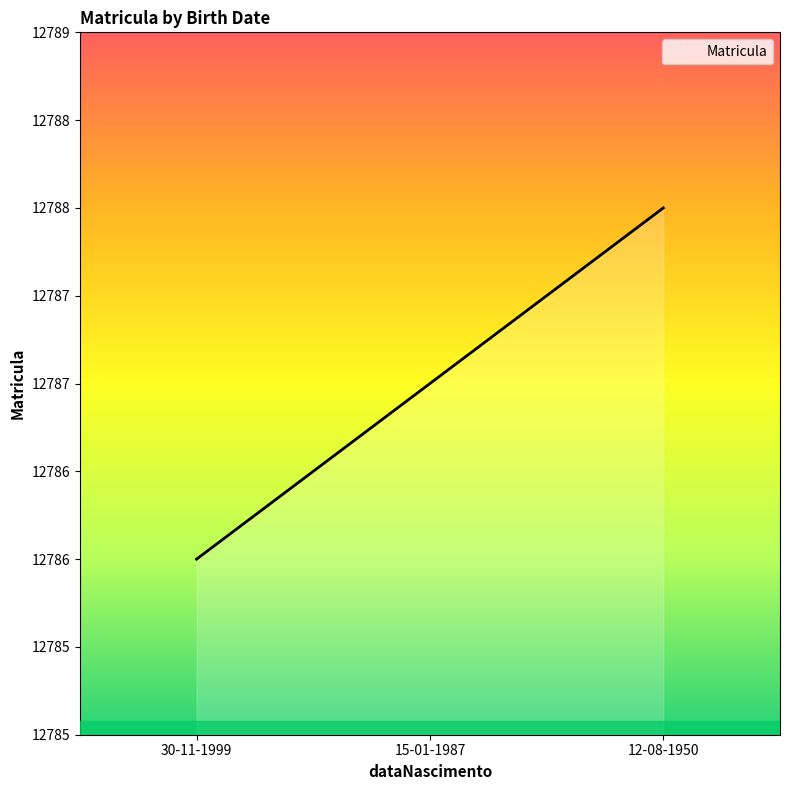

True or false: the data shows 12786 at 30-11-1999.

True